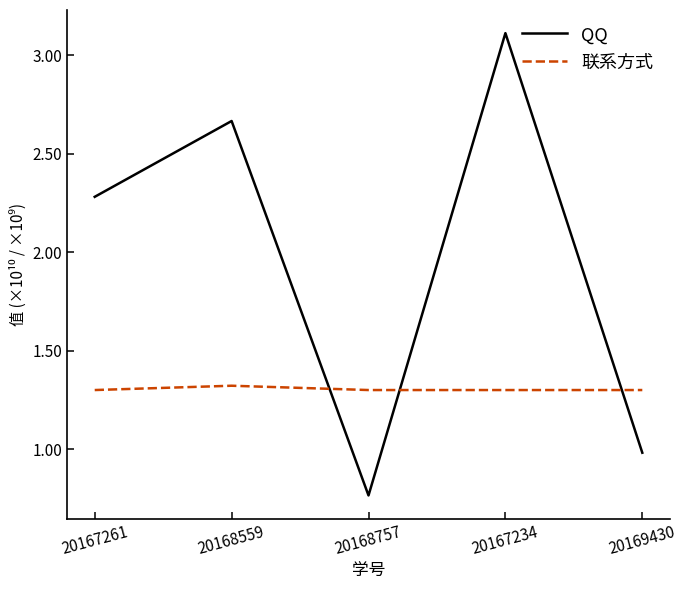

The 联系方式 series shows 1.3 at 20167234. True or false?

True